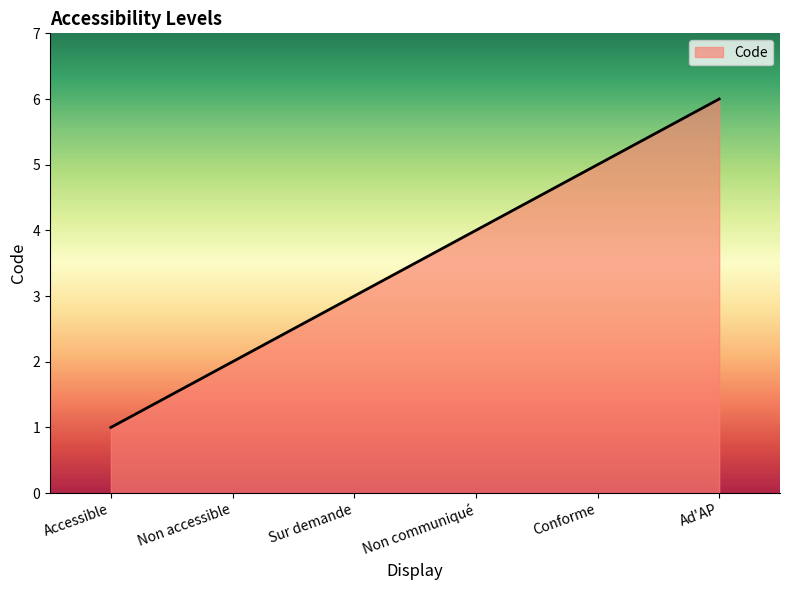

Reading left to right, list all the values displayed in this chart.

Accessible=1	Non accessible=2	Sur demande=3	Non communiqué=4	Conforme=5	Ad'AP=6